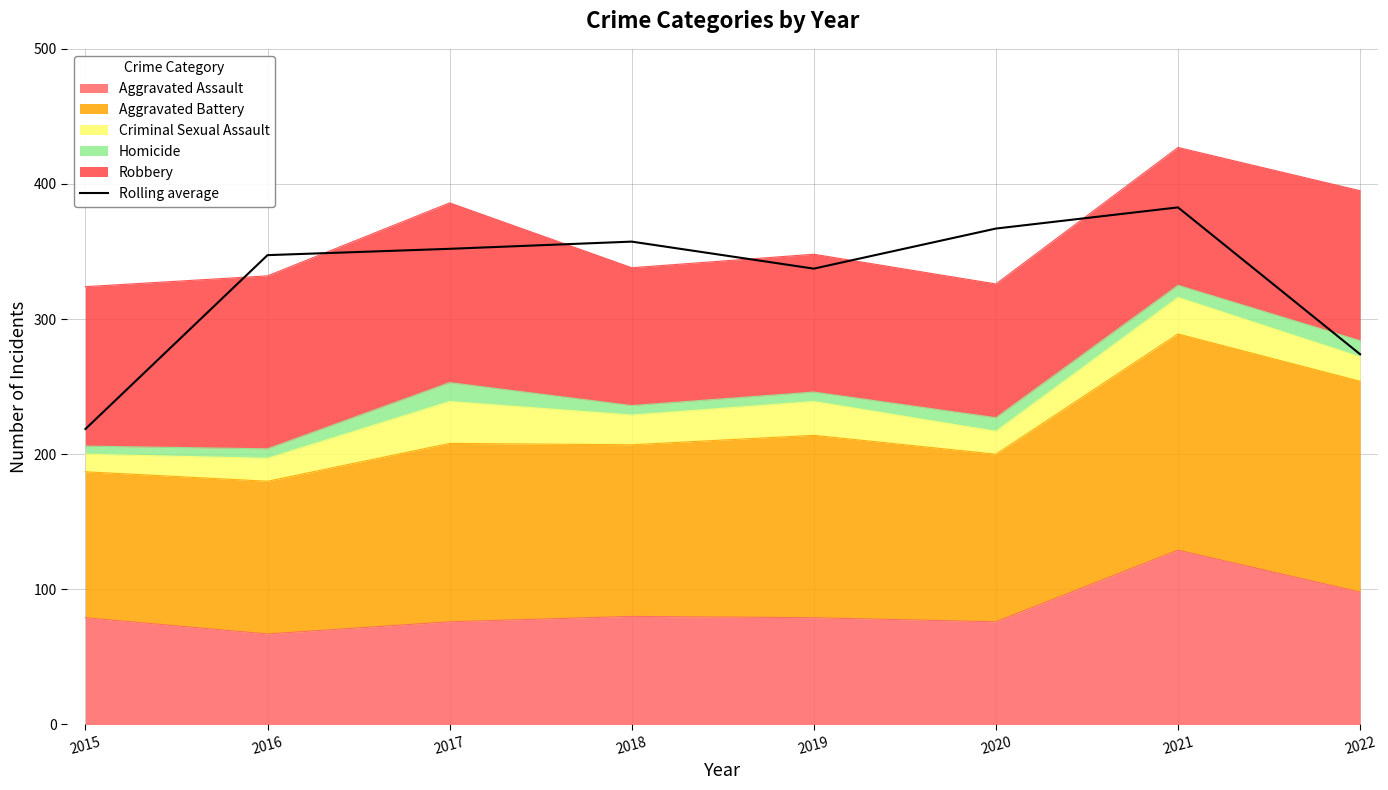

List the labels in order of value, smallest first.

2015, 2022, 2019, 2016, 2017, 2018, 2020, 2021